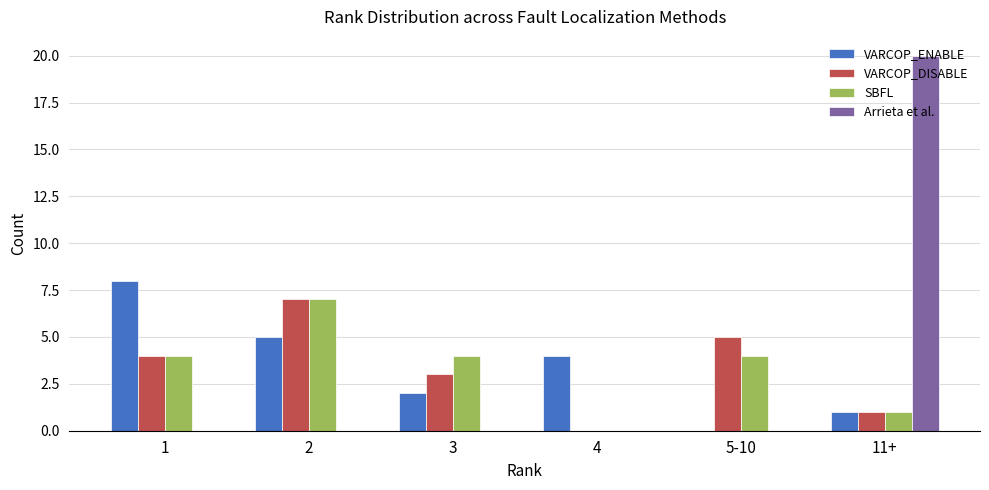

Is it true that SBFL equals 4 at 5-10?

True